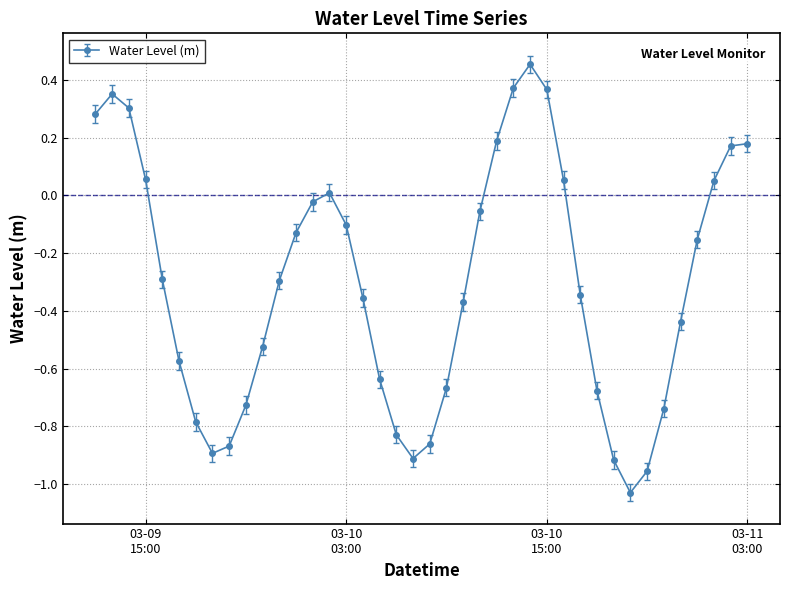

What is the difference between the maximum and minimum values?

1.5